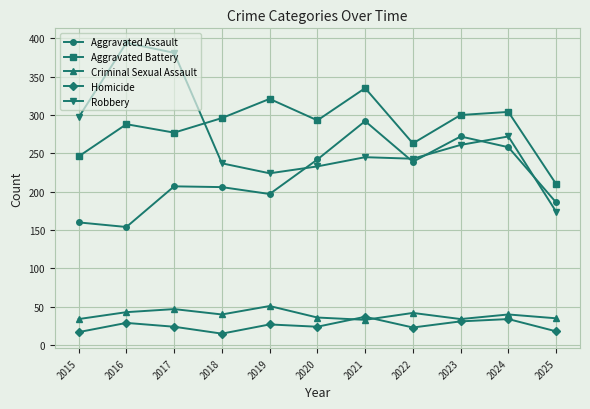

Between 2015 and 2016, which series saw the biggest shift?

Robbery